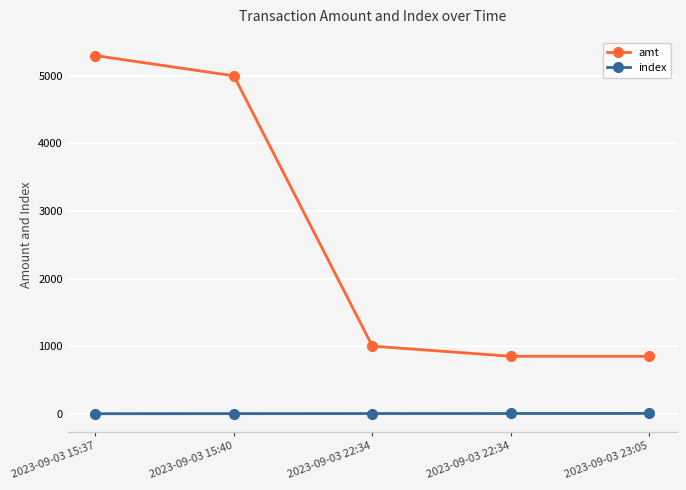

Does the chart display data point markers on the line(s)?

Yes